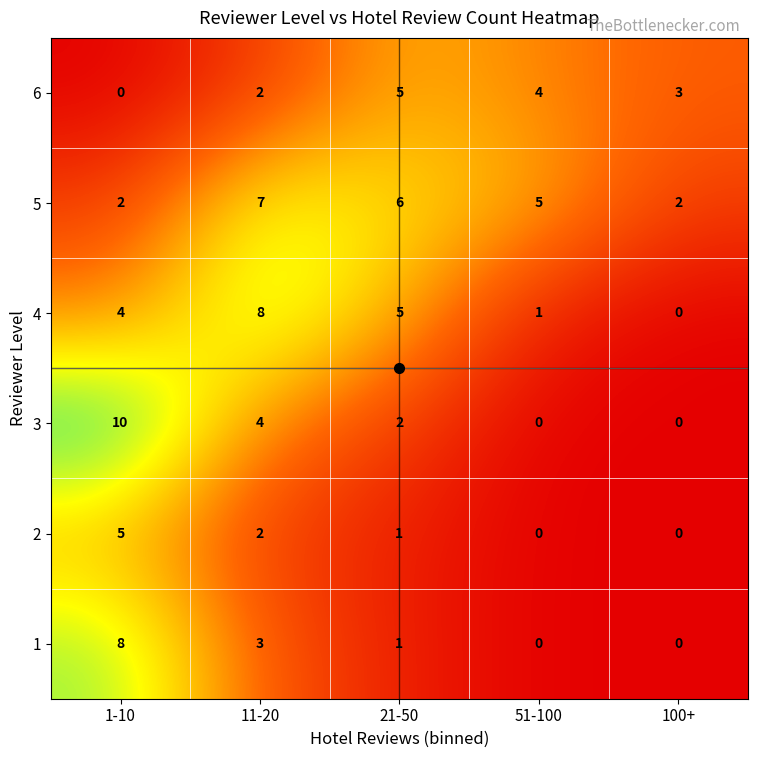

At how many categories does at least one series exceed 0?

5